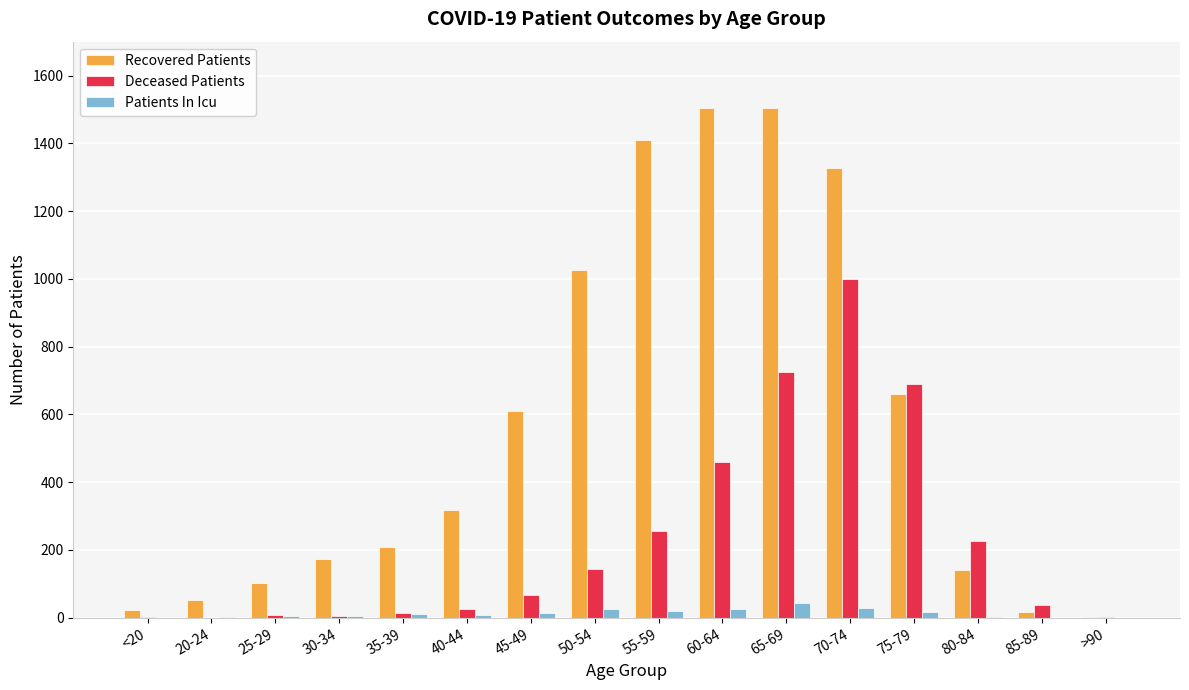

Count the number of categories in the chart.

16